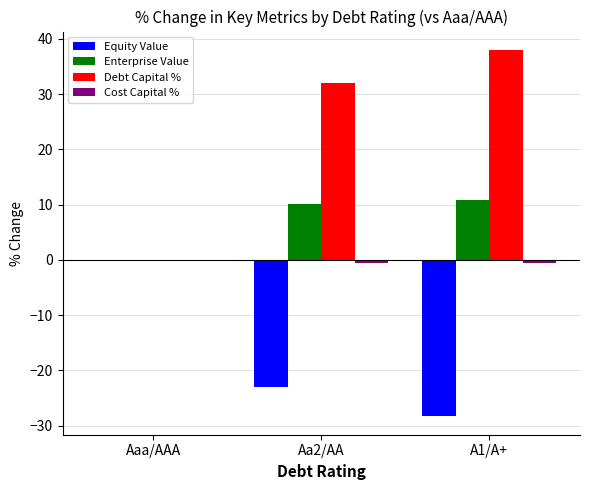

How many data points in Equity Value are above -23?

1